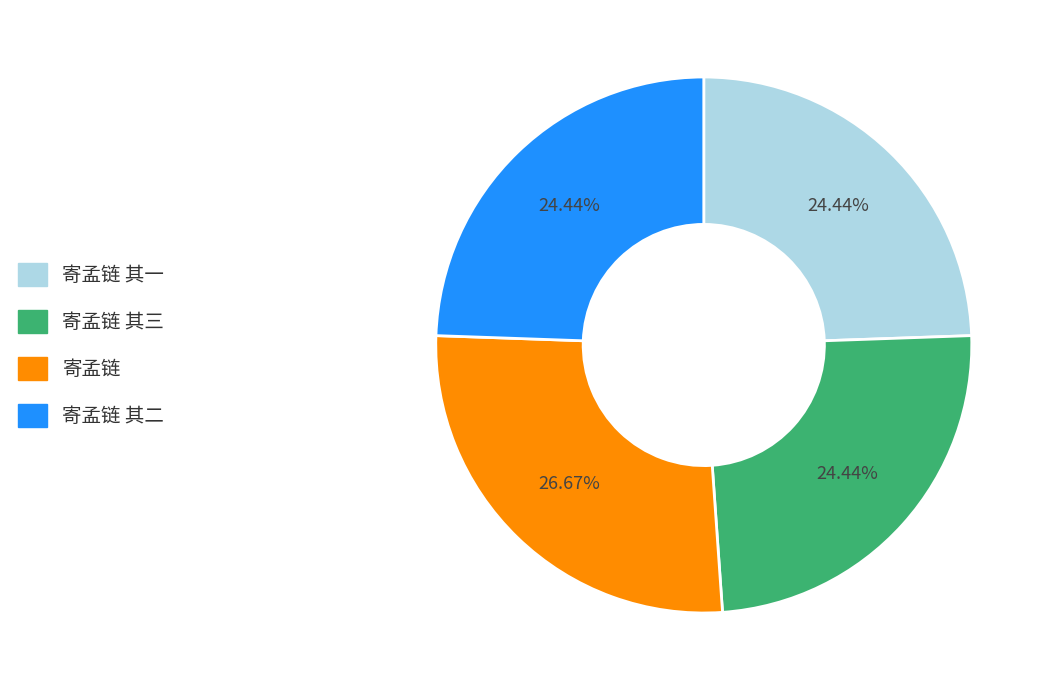

Which category has the biggest portion of the pie?

寄孟链